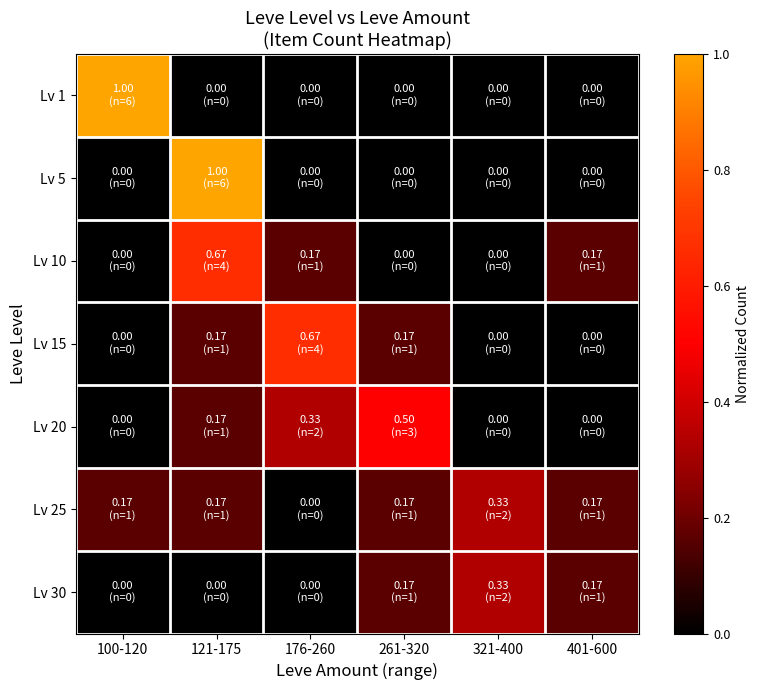

Reading right to left, transcribe all the data shown in this chart.

Lv 1: 401-600=0.0	321-400=0.0	261-320=0.0	176-260=0.0	121-175=0.0	100-120=1.0
Lv 5: 401-600=0.0	321-400=0.0	261-320=0.0	176-260=0.0	121-175=1.0	100-120=0.0
Lv 10: 401-600=0.2	321-400=0.0	261-320=0.0	176-260=0.2	121-175=0.7	100-120=0.0
Lv 15: 401-600=0.0	321-400=0.0	261-320=0.2	176-260=0.7	121-175=0.2	100-120=0.0
Lv 20: 401-600=0.0	321-400=0.0	261-320=0.5	176-260=0.3	121-175=0.2	100-120=0.0
Lv 25: 401-600=0.2	321-400=0.3	261-320=0.2	176-260=0.0	121-175=0.2	100-120=0.2
Lv 30: 401-600=0.2	321-400=0.3	261-320=0.2	176-260=0.0	121-175=0.0	100-120=0.0